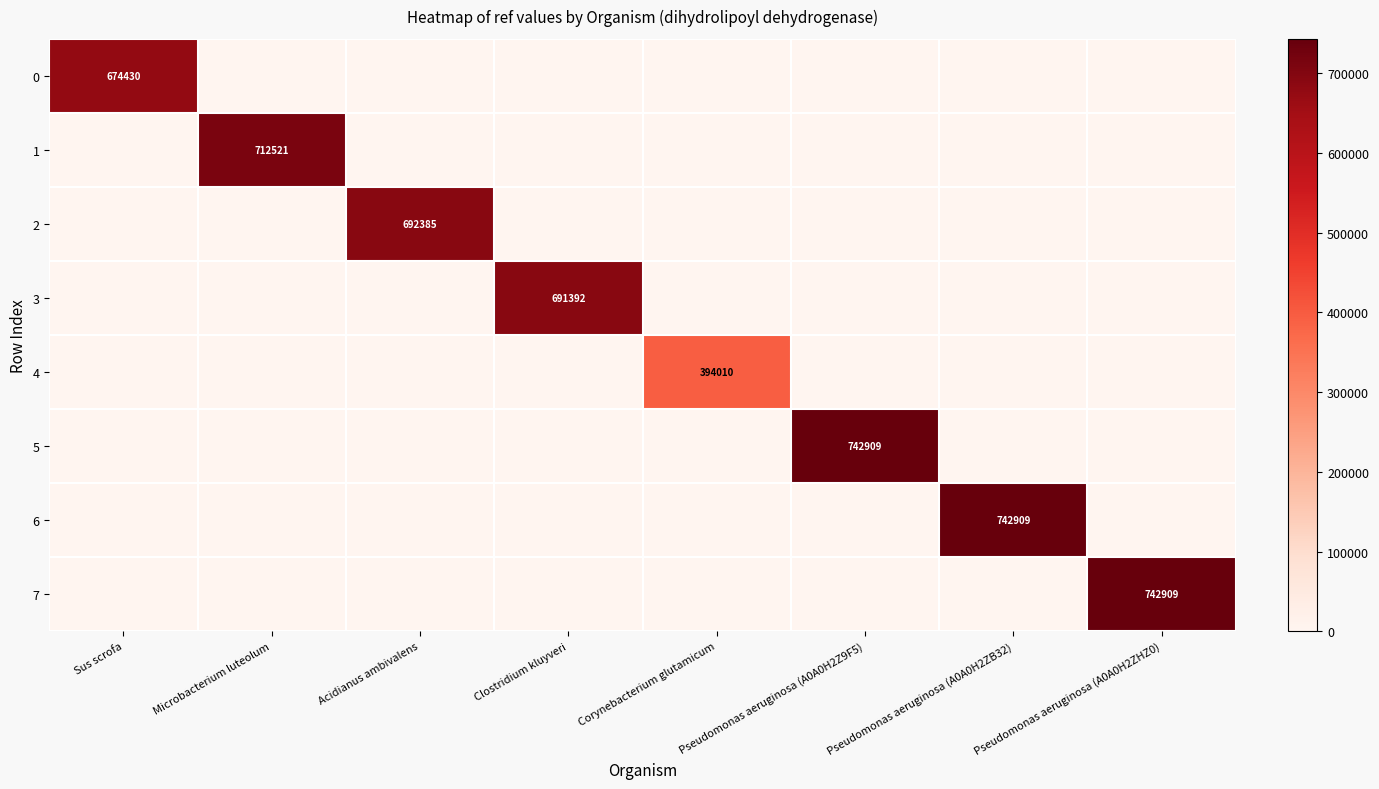

Between Corynebacterium glutamicum and Pseudomonas aeruginosa (A0A0H2ZHZ0), which series saw the biggest shift?

7